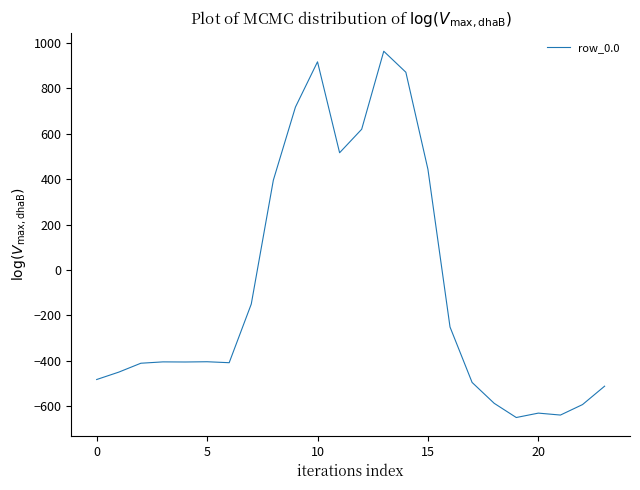

What is the smallest value displayed?

-649.2